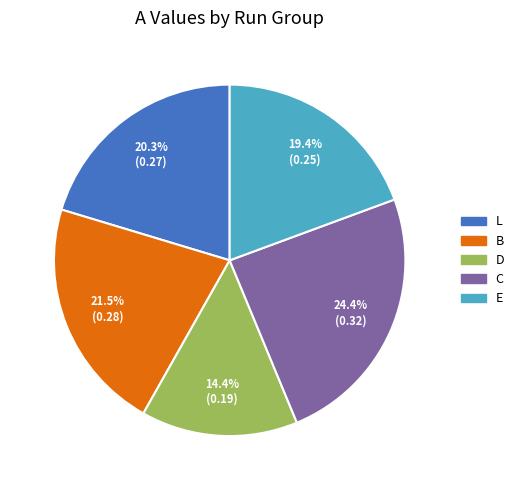

Count the number of slices in the pie.

5